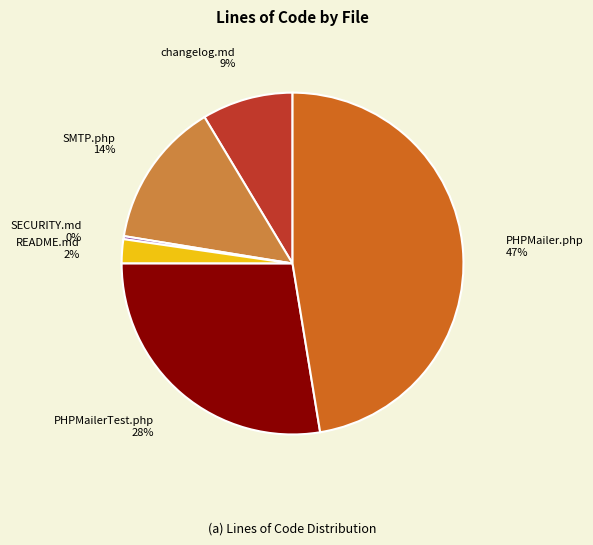

To the nearest percent, what is the difference between the largest and smallest slice percentages?

47%